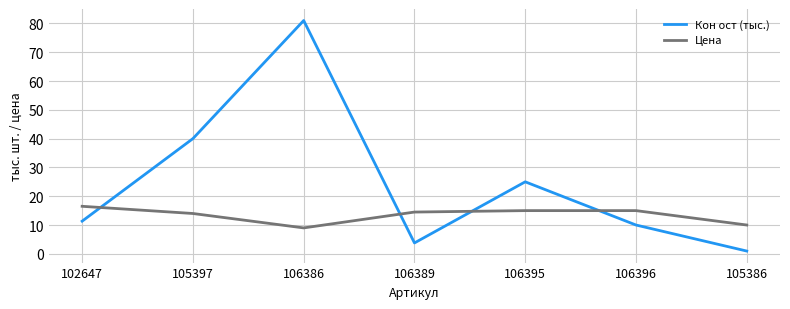

What is the total value across all series at 106386?

90.0